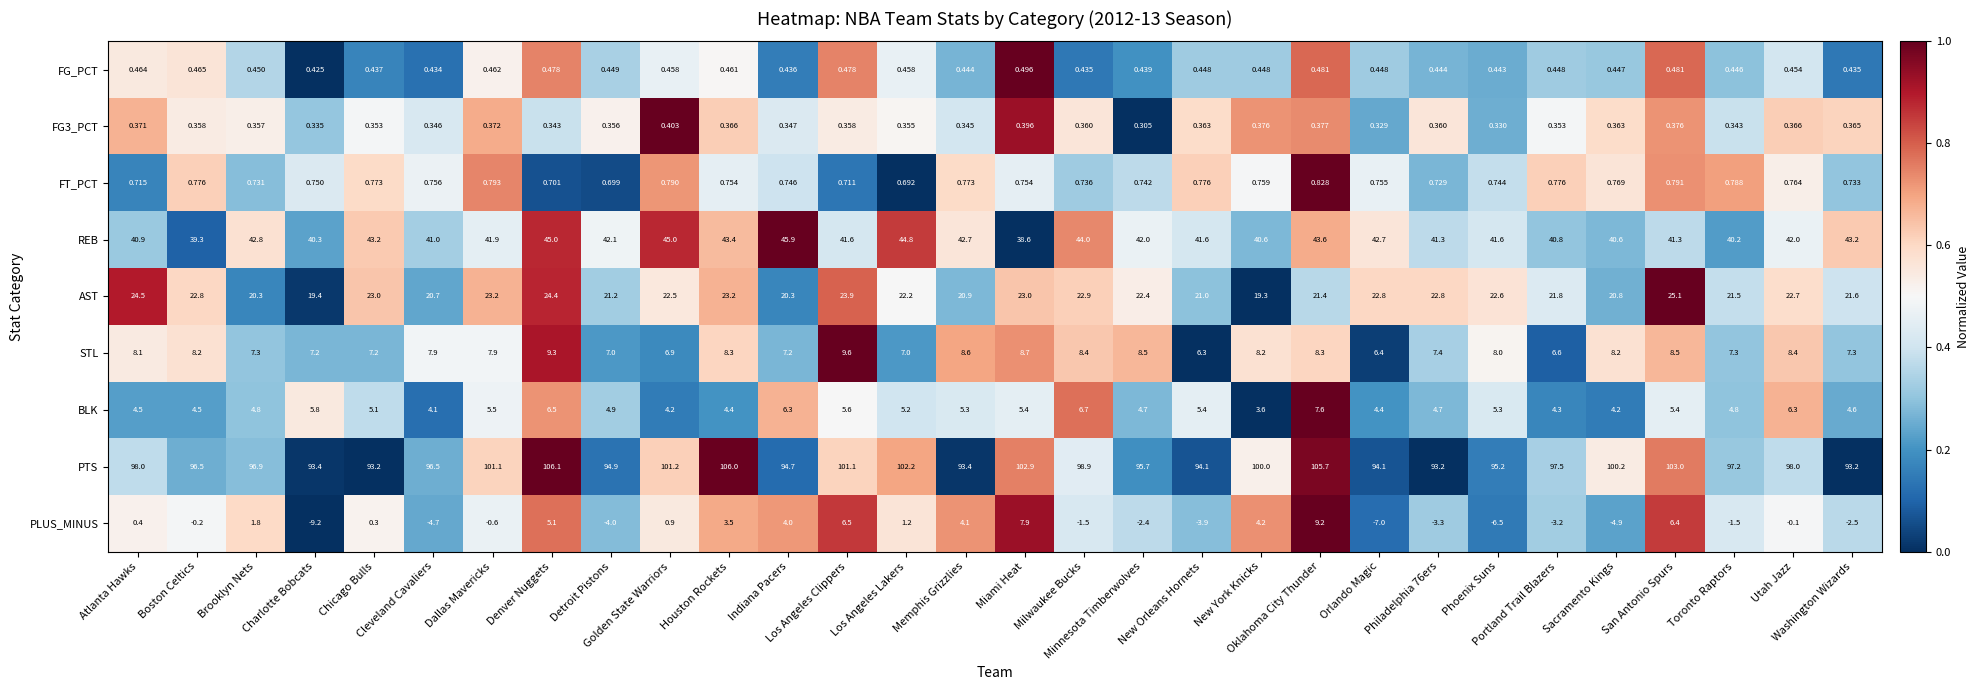

Which series has the largest range (max minus min)?

PLUS_MINUS